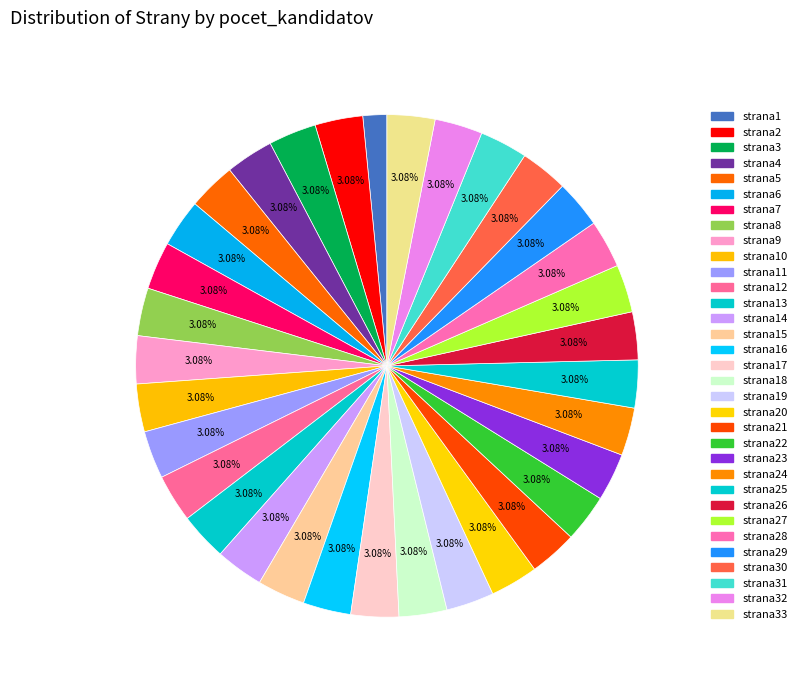

Is there any slice that represents more than half of the pie?

No